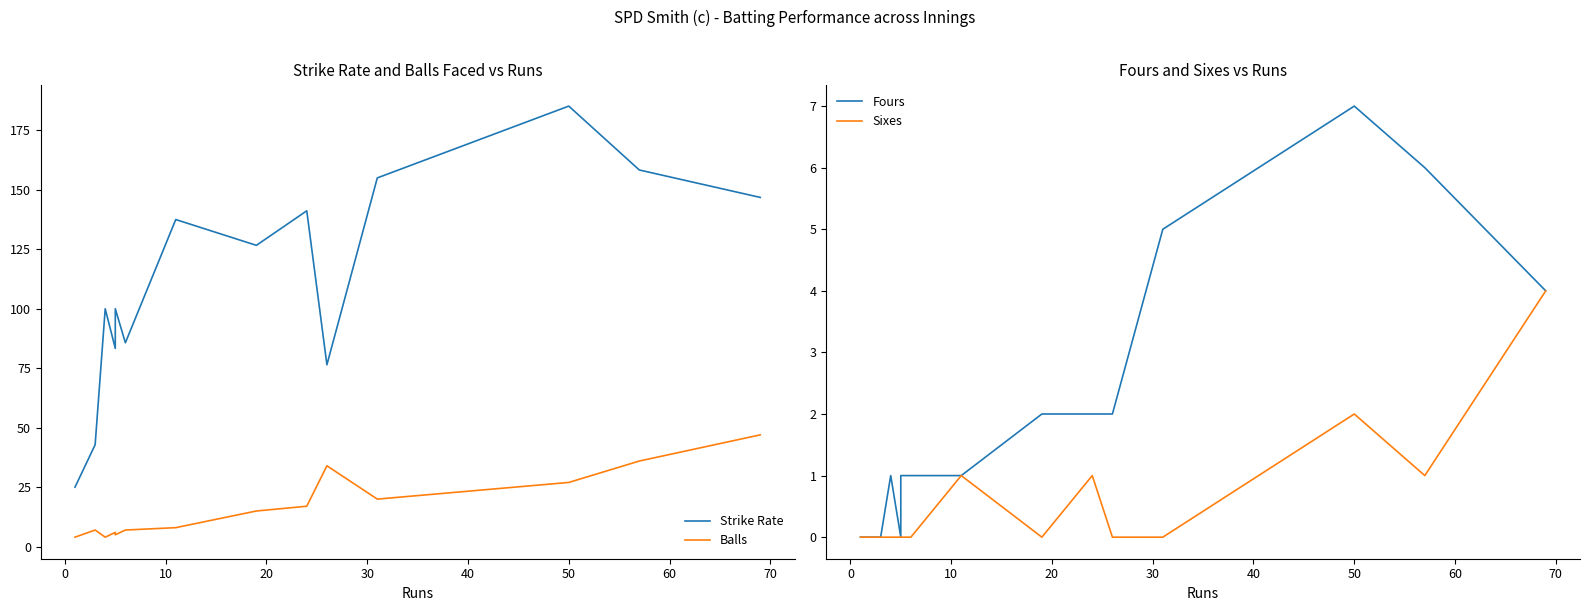

Is the value of Strike Rate at 0 greater than the value of Sixes at 70?

Yes